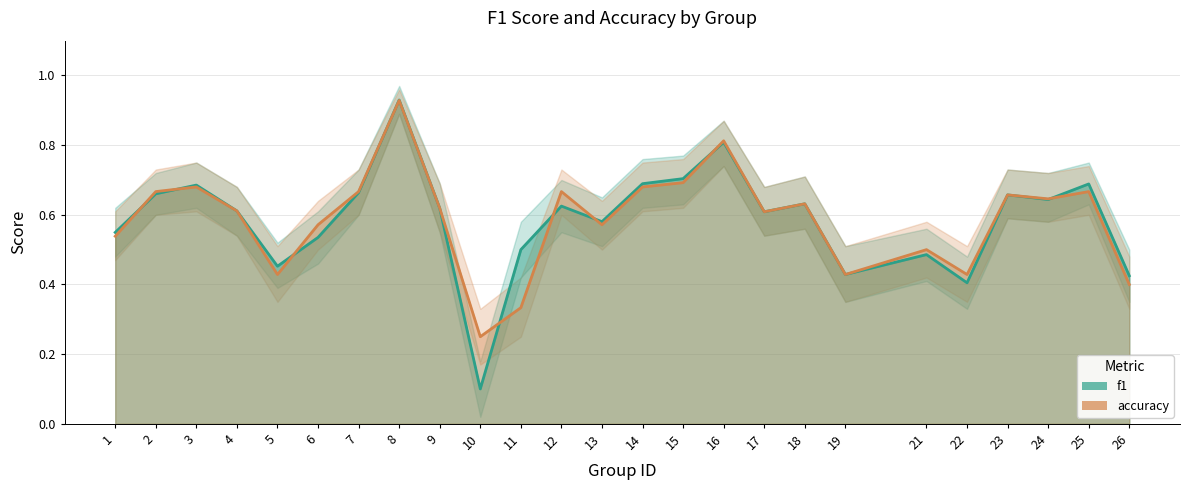

Reading left to right, transcribe all the data shown in this chart.

f1: 1=0.5	2=0.7	3=0.7	4=0.6	5=0.5	6=0.5	7=0.7	8=0.9	9=0.6	10=0.1	11=0.5	12=0.6	13=0.6	14=0.7	15=0.7	16=0.8	17=0.6	18=0.6	19=0.4	21=0.5	22=0.4	23=0.7	24=0.6	25=0.7	26=0.4
accuracy: 1=0.5	2=0.7	3=0.7	4=0.6	5=0.4	6=0.6	7=0.7	8=0.9	9=0.6	10=0.2	11=0.3	12=0.7	13=0.6	14=0.7	15=0.7	16=0.8	17=0.6	18=0.6	19=0.4	21=0.5	22=0.4	23=0.7	24=0.6	25=0.7	26=0.4